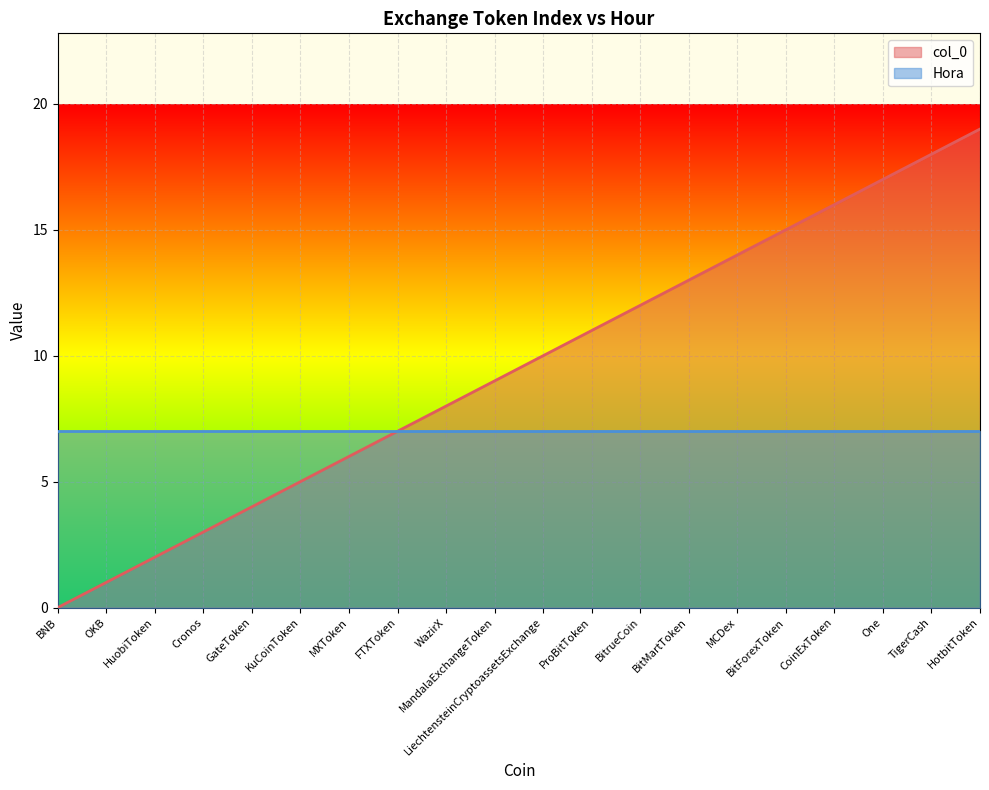

True or false: there are more than 1 points higher than both neighbors.

False